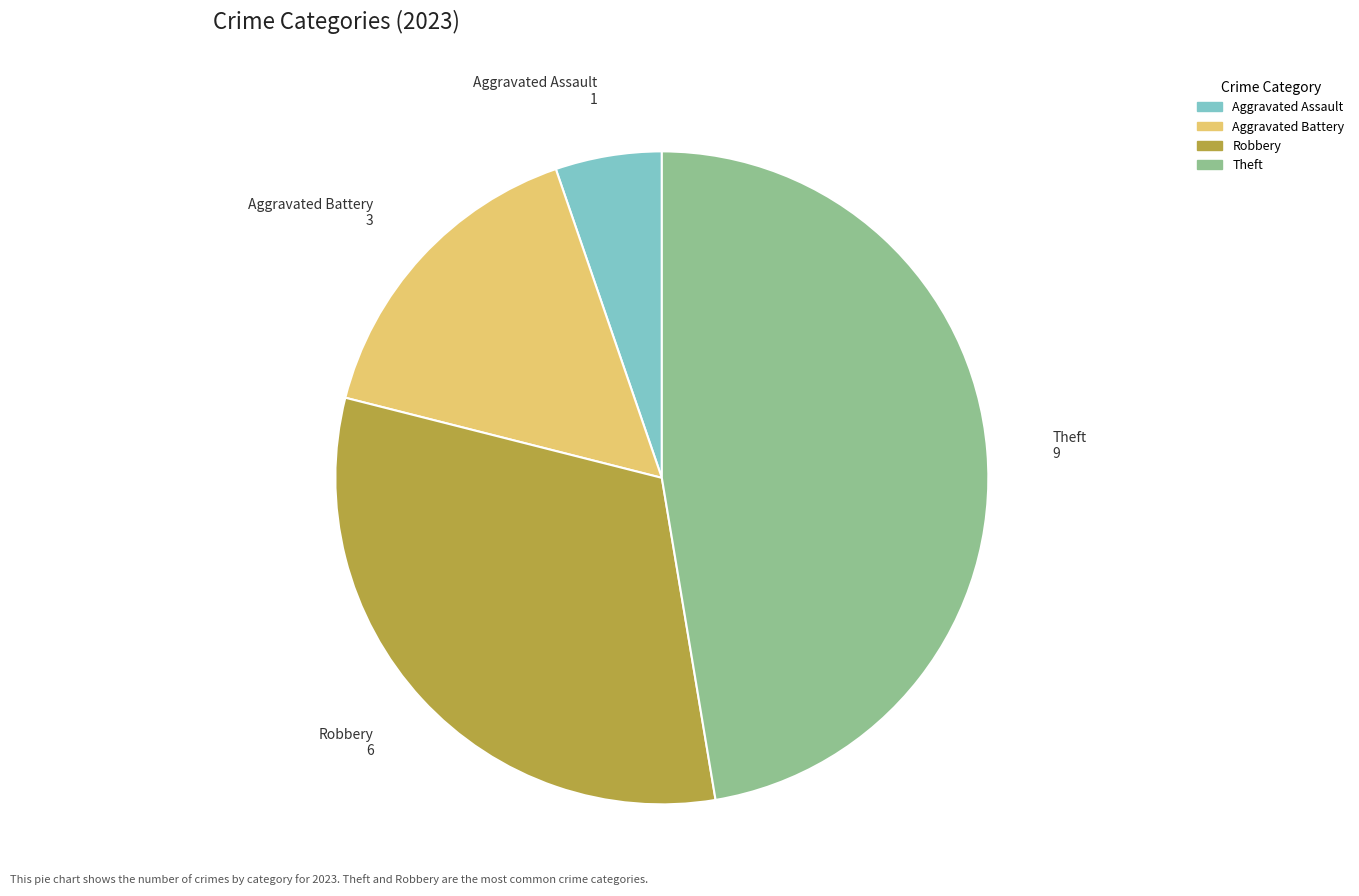

What is the ratio of the value at Aggravated Battery to the value at Theft?

0.3